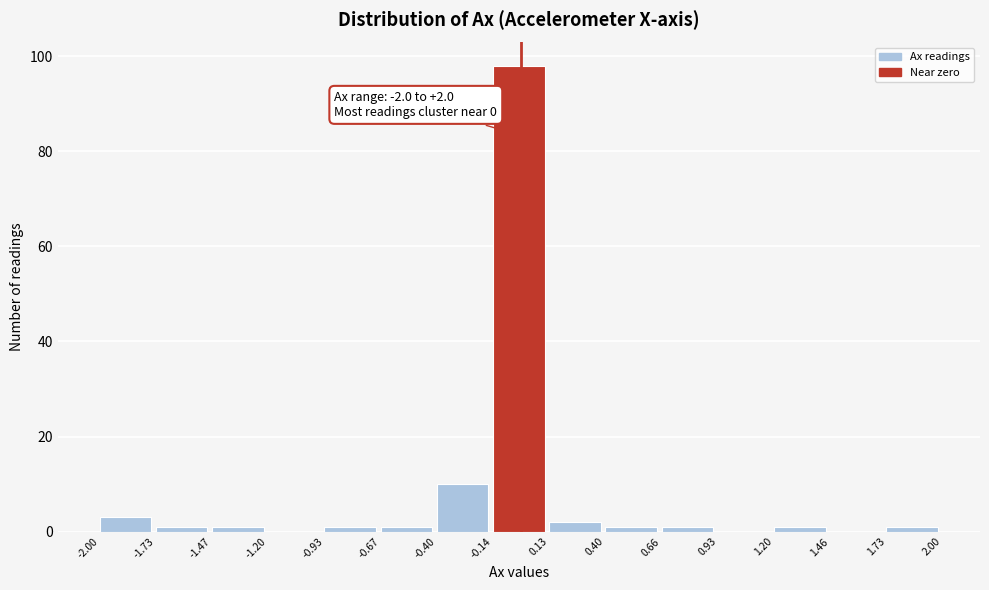

Which range on the x-axis has the tallest bar?

-0.14 to 0.13